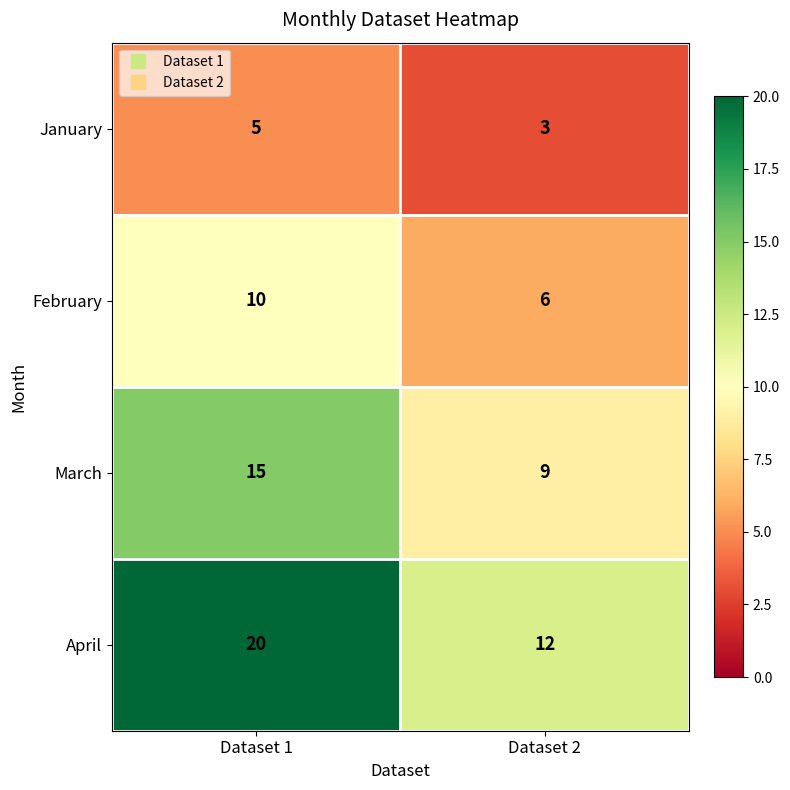

Which category has the lowest value across all series?

Dataset 2